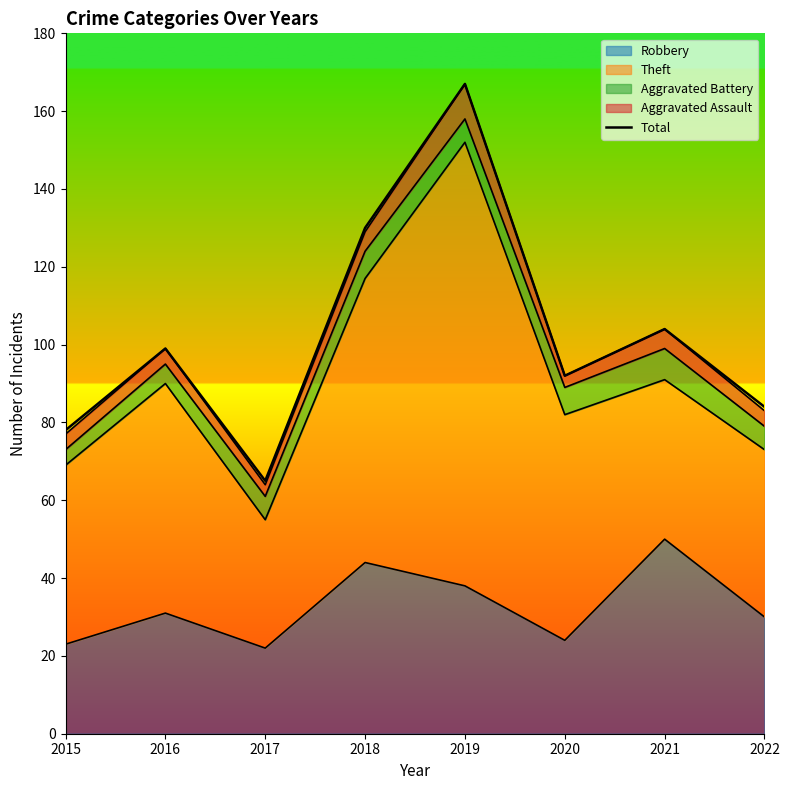

At which category does the data reach its first local peak?

2016